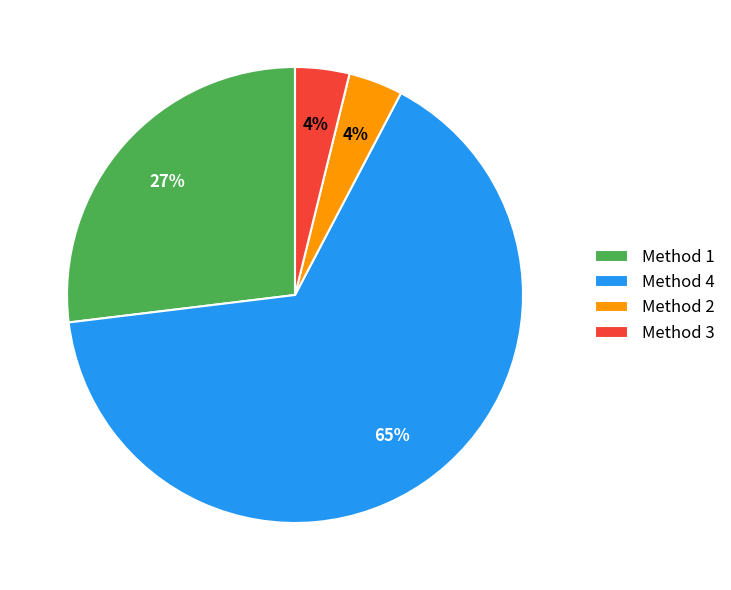

To the nearest percent, what is the combined percentage of Method 1 and Method 3?

31%